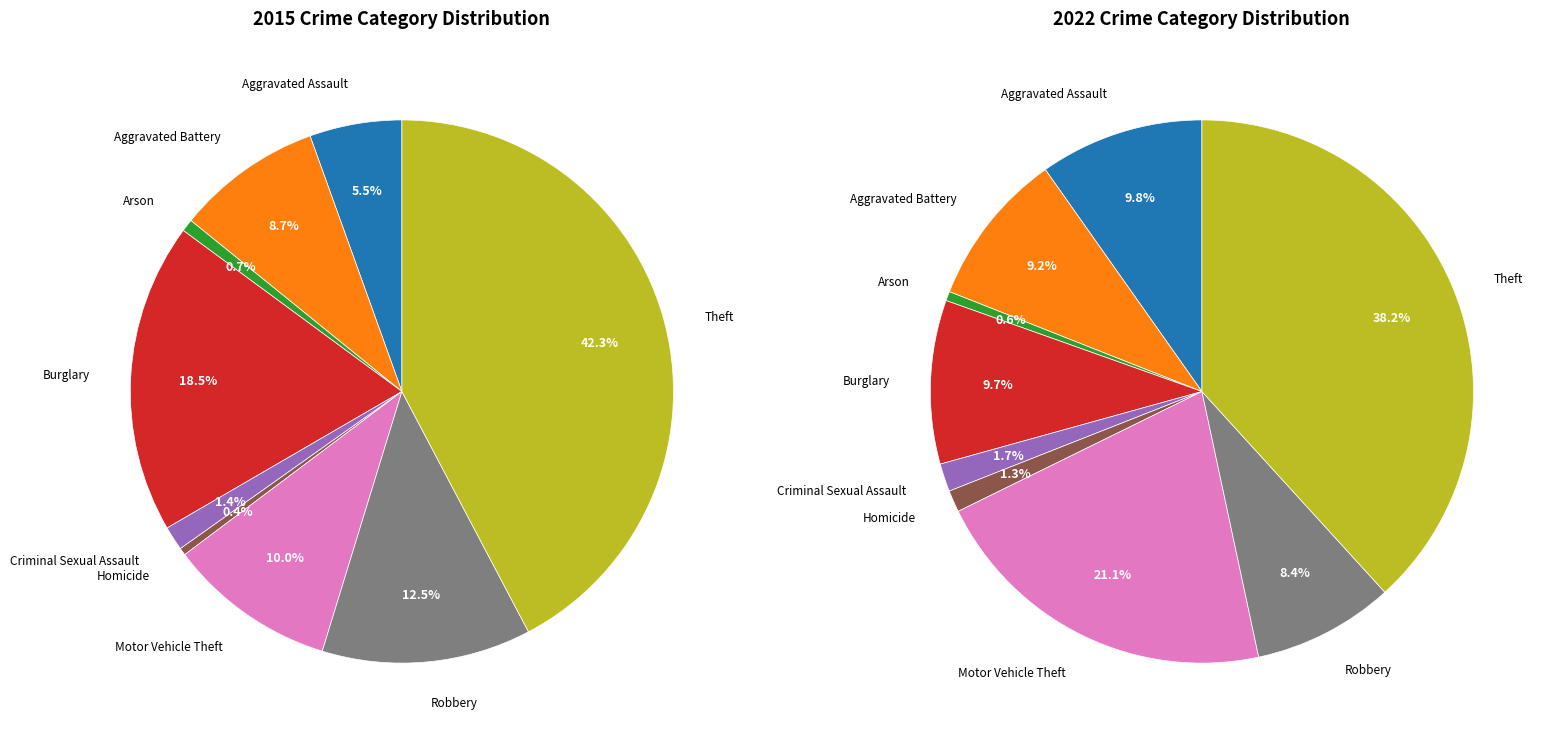

To the nearest percent, what is the difference between the largest and smallest slice percentages?

38%